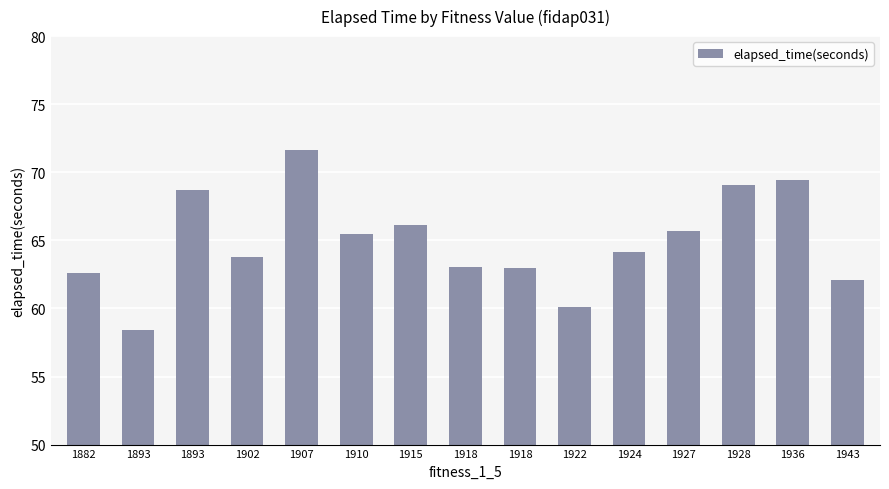

How many series are shown in this chart?

1